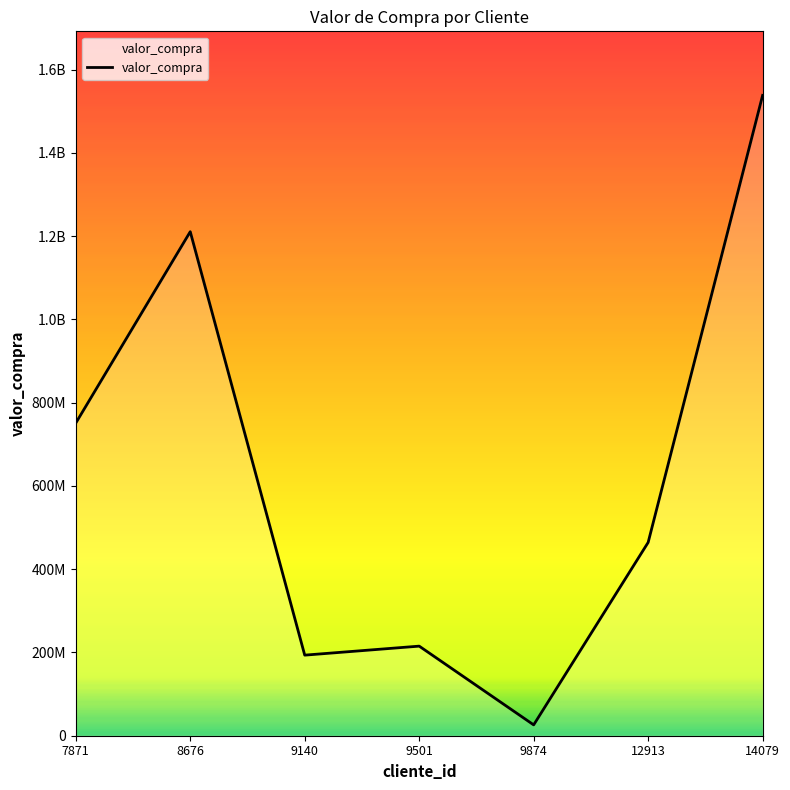

Does the chart have visible grid lines?

No